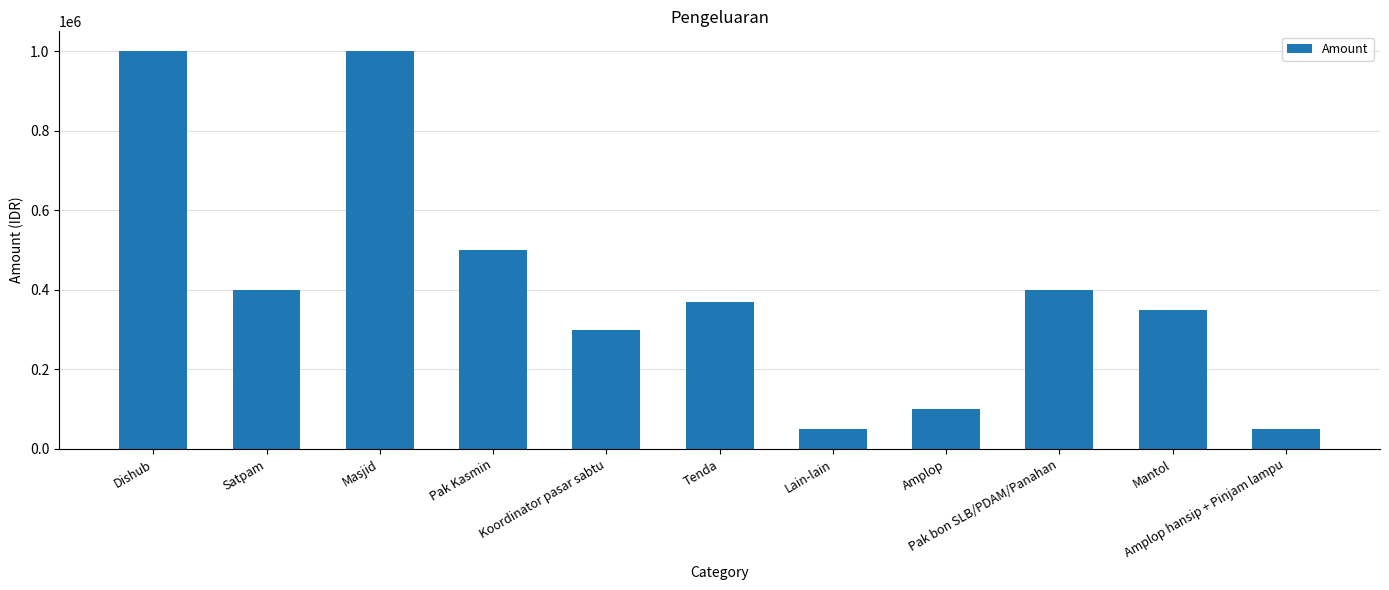

What is the difference between the second highest and second lowest values?

950000